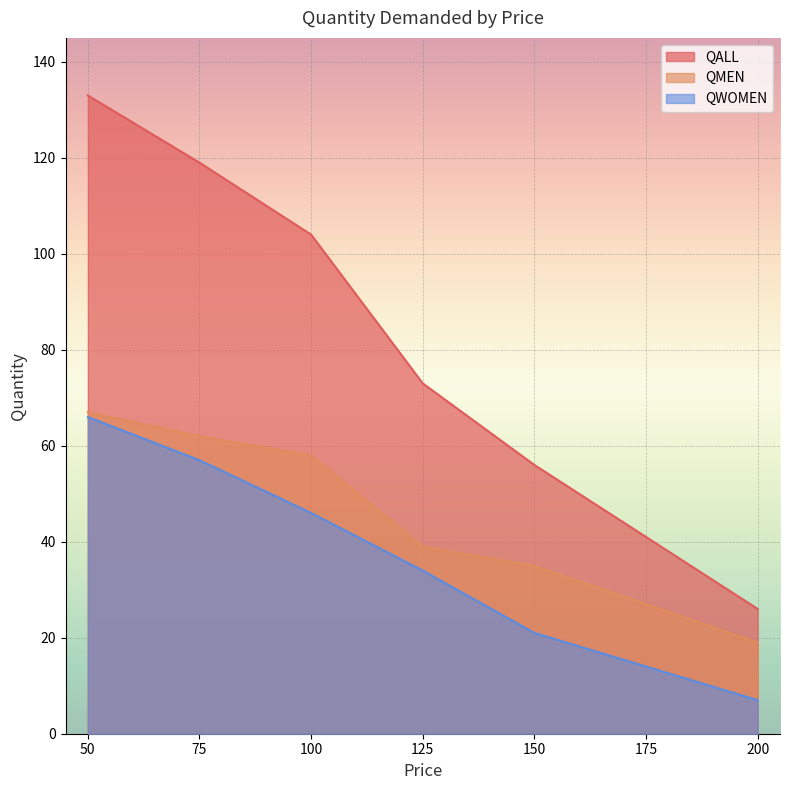

The QALL series shows 41 at 175. True or false?

True